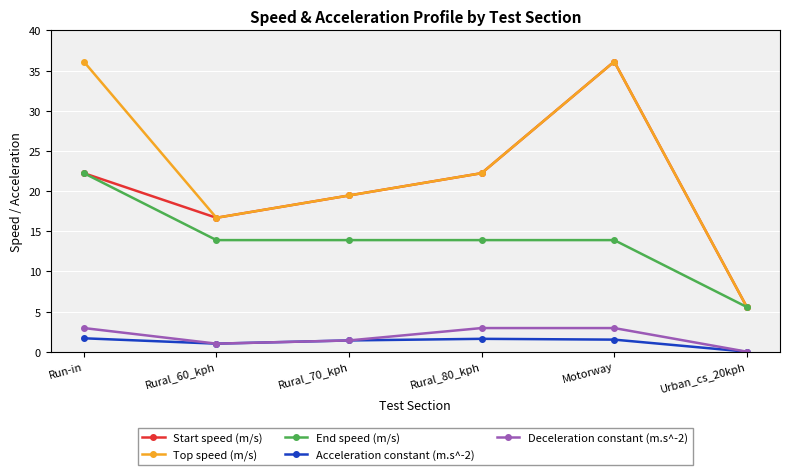

The value of Start speed (m/s) at Rural_80_kph is 22.2. True or false?

True